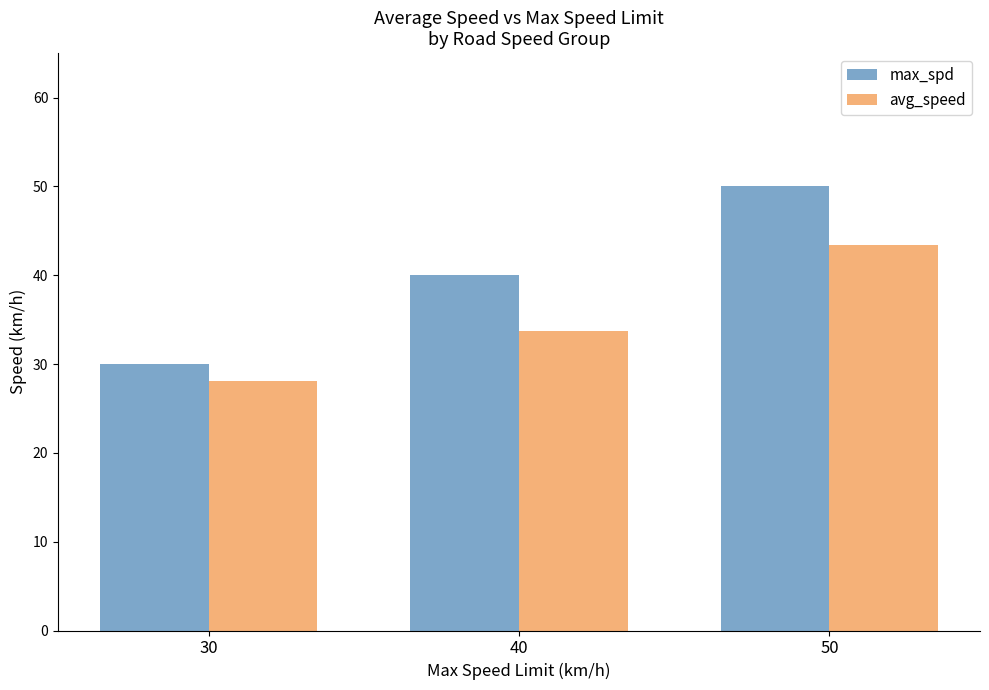

Reading right to left, what are all the values shown in this chart?

max_spd: 50=50.0	40=40.0	30=30.0
avg_speed: 50=43.4	40=33.7	30=28.1